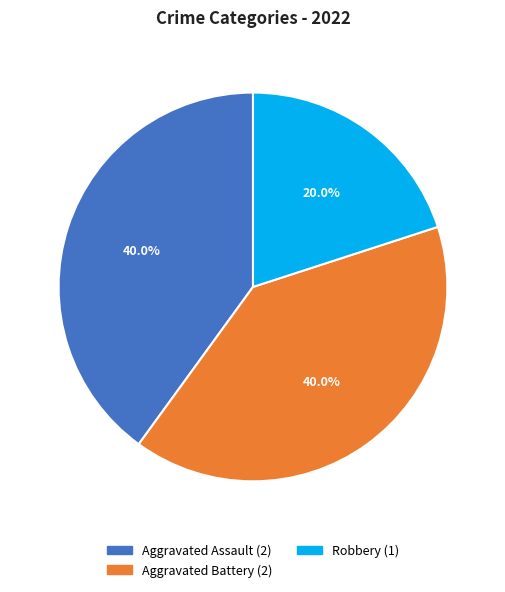

Is there a majority slice in this chart?

No